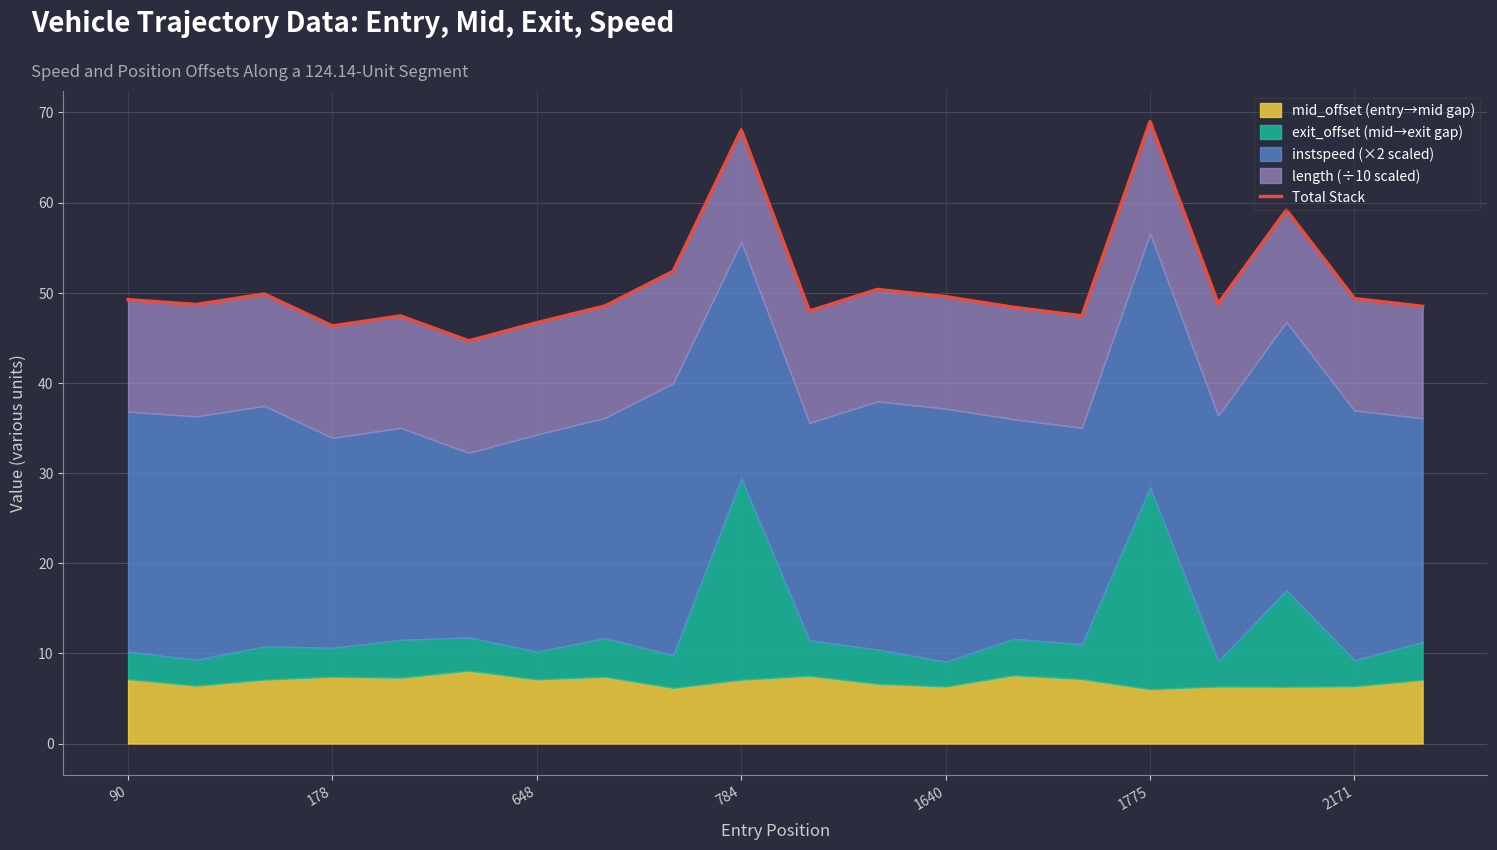

Does the chart have visible grid lines?

Yes